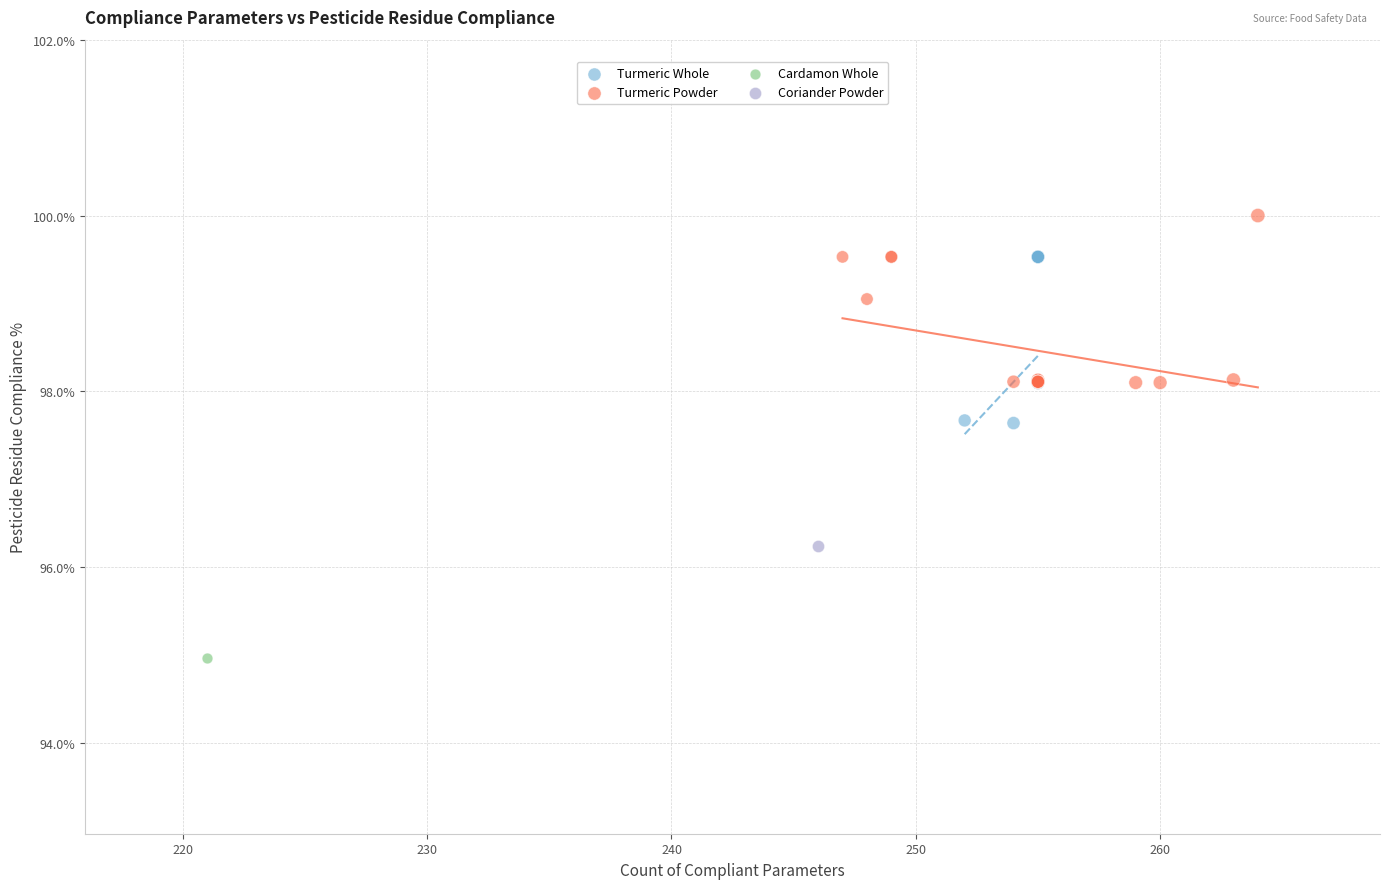

Which series contains the highest Y value?

Turmeric Powder